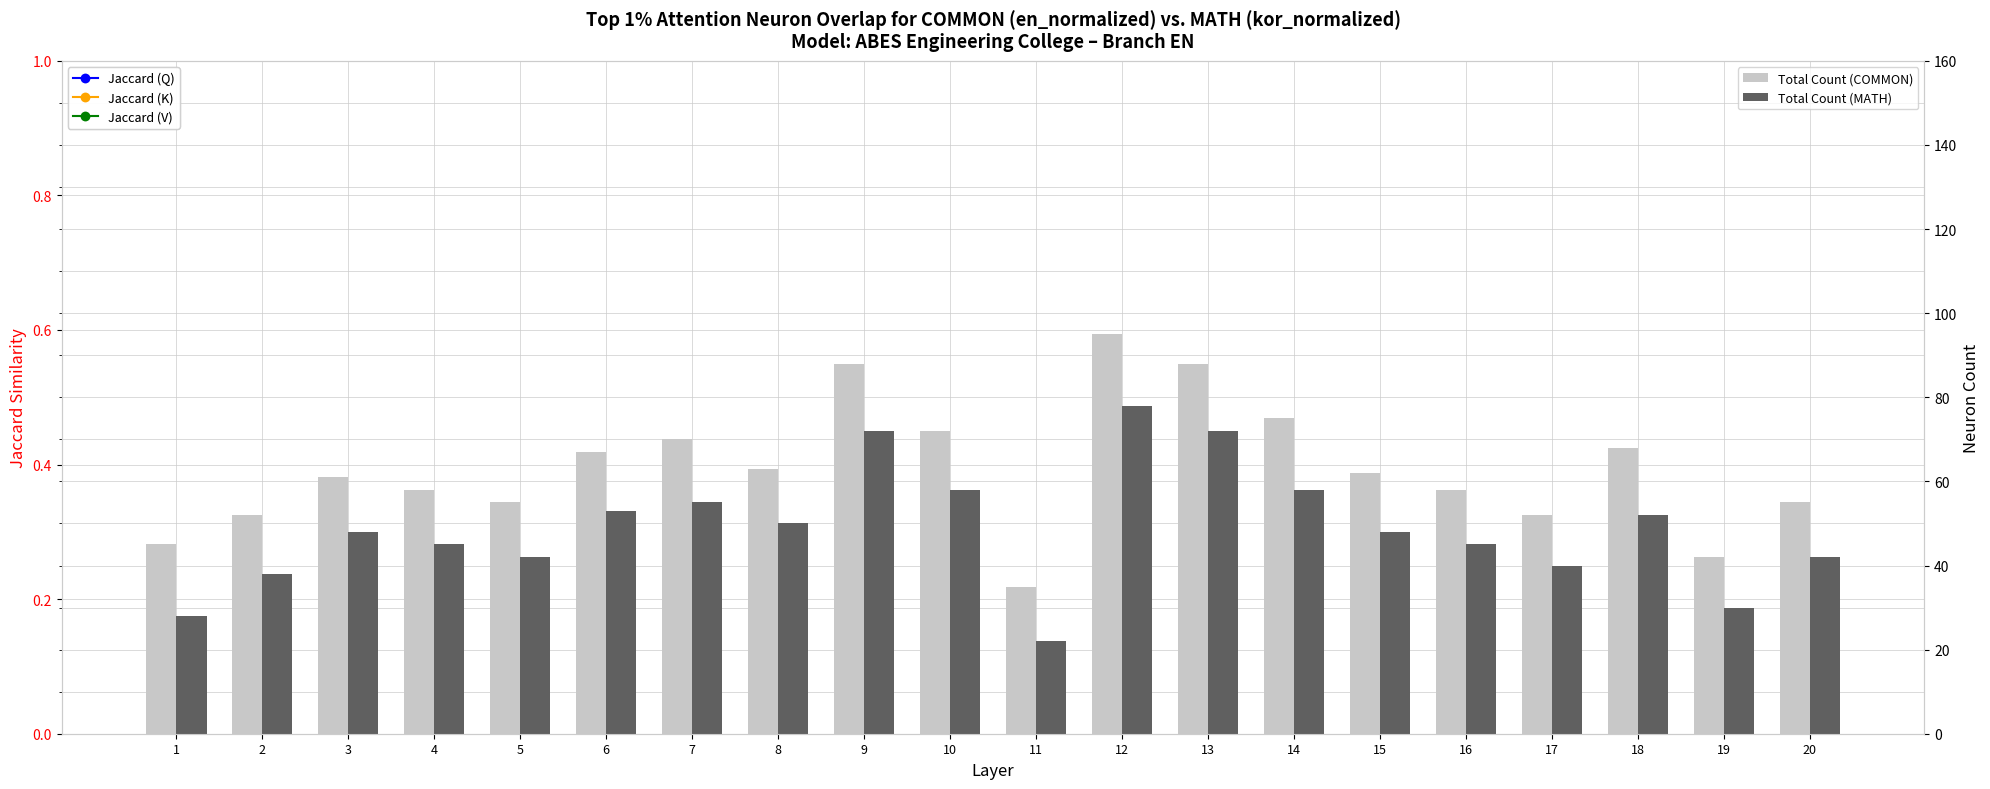

True or false: Total Count (COMMON) has a value of 61 at 3.

True